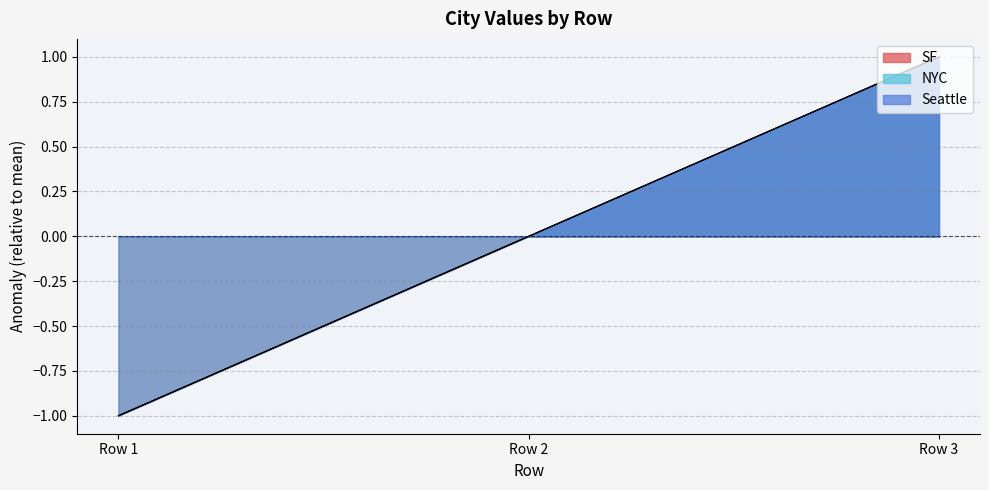

What is the total value across all series at Row 3?

3